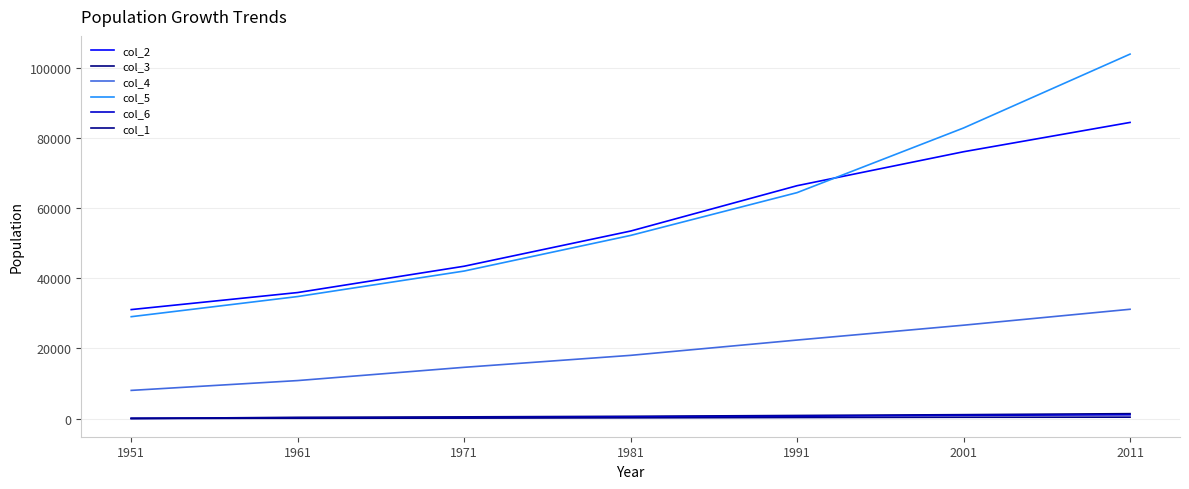

Rank the categories by col_5 value from lowest to highest.

1951, 1961, 1971, 1981, 1991, 2001, 2011